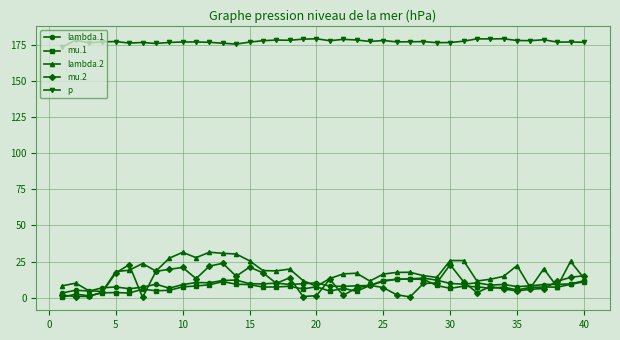

True or false: p and lambda.2 intersect in this chart.

False